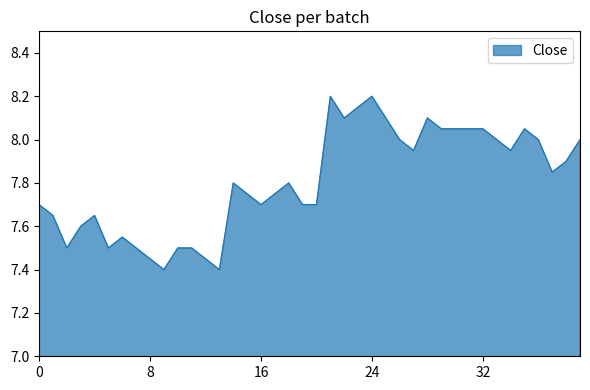

What is the greatest value displayed?

8.2